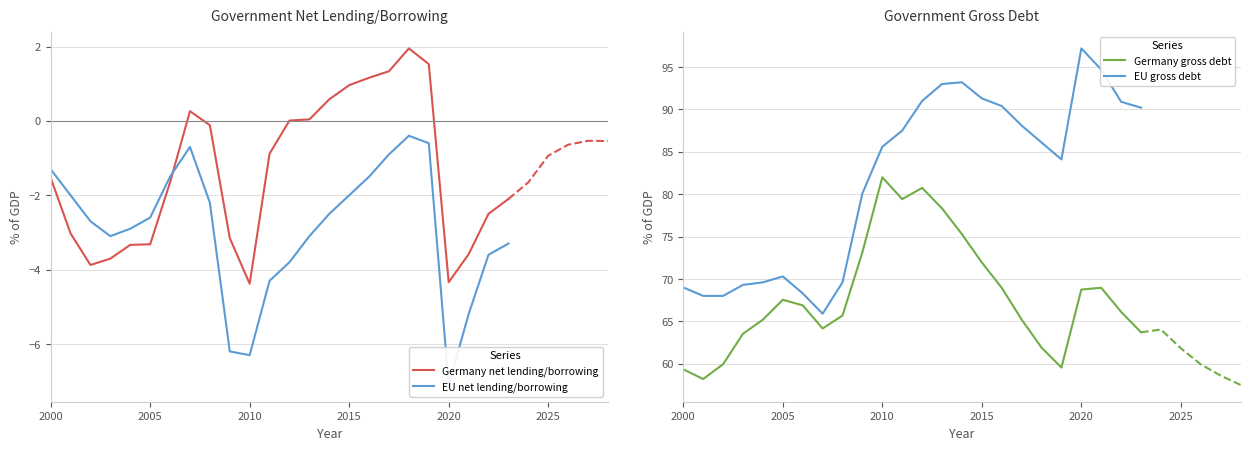

What is the difference between the maximum and minimum values in the Germany gross debt series?

23.8